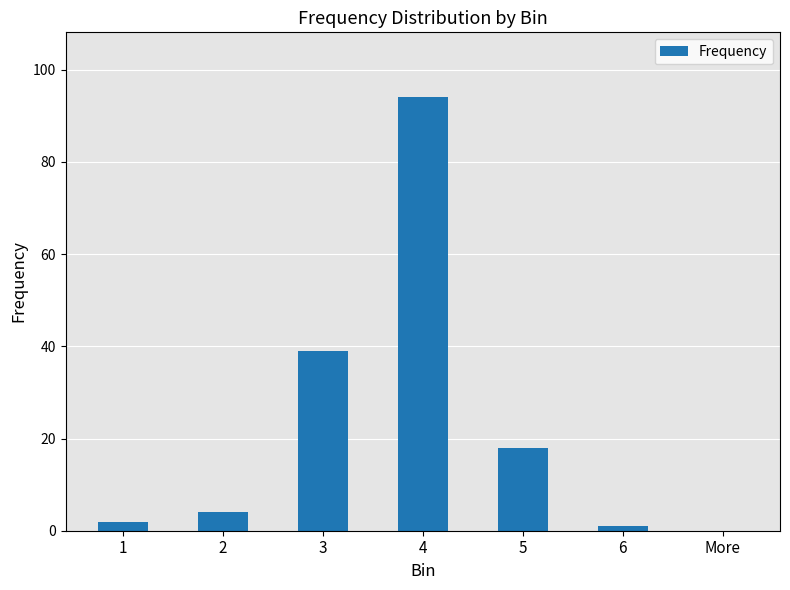

At which category does the chart reach its peak across all series?

4